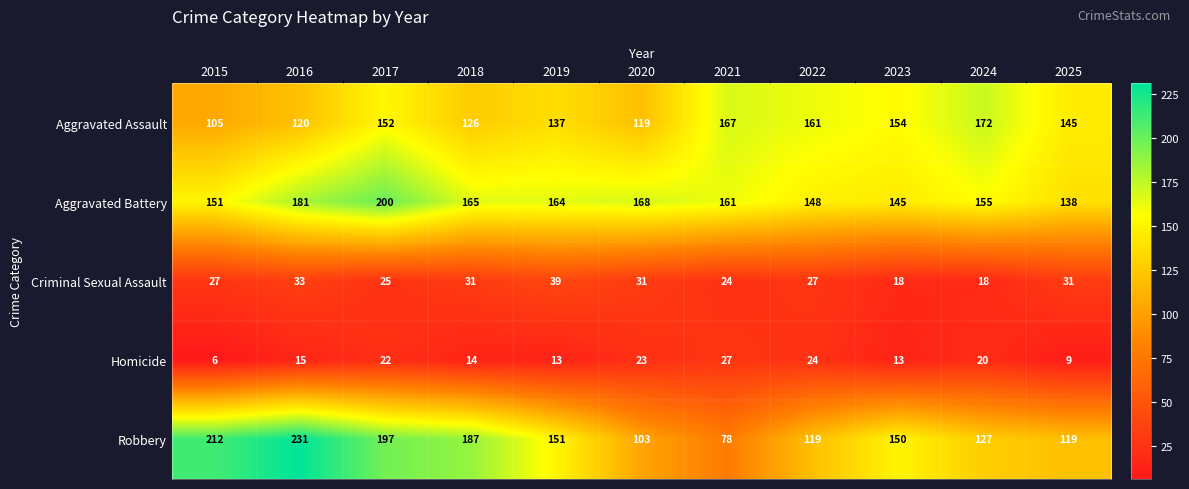

What is the spread (max minus min) of values at 2024?

154